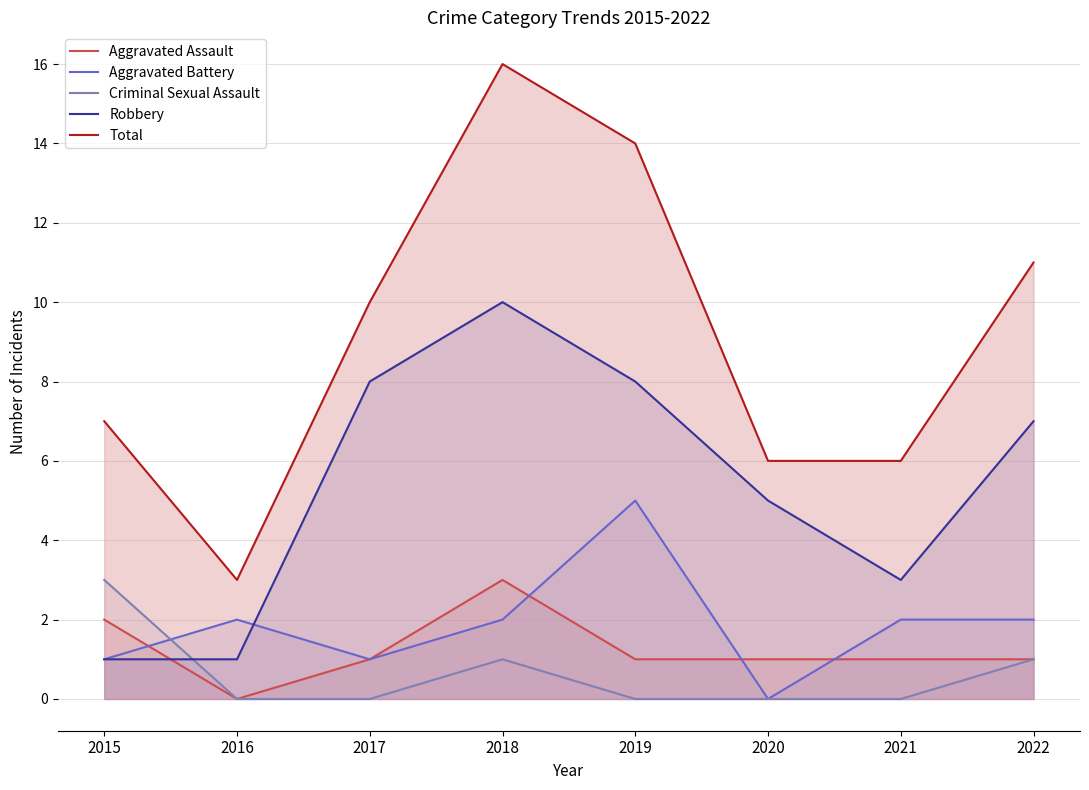

At which category does Total reach its first local valley?

2016